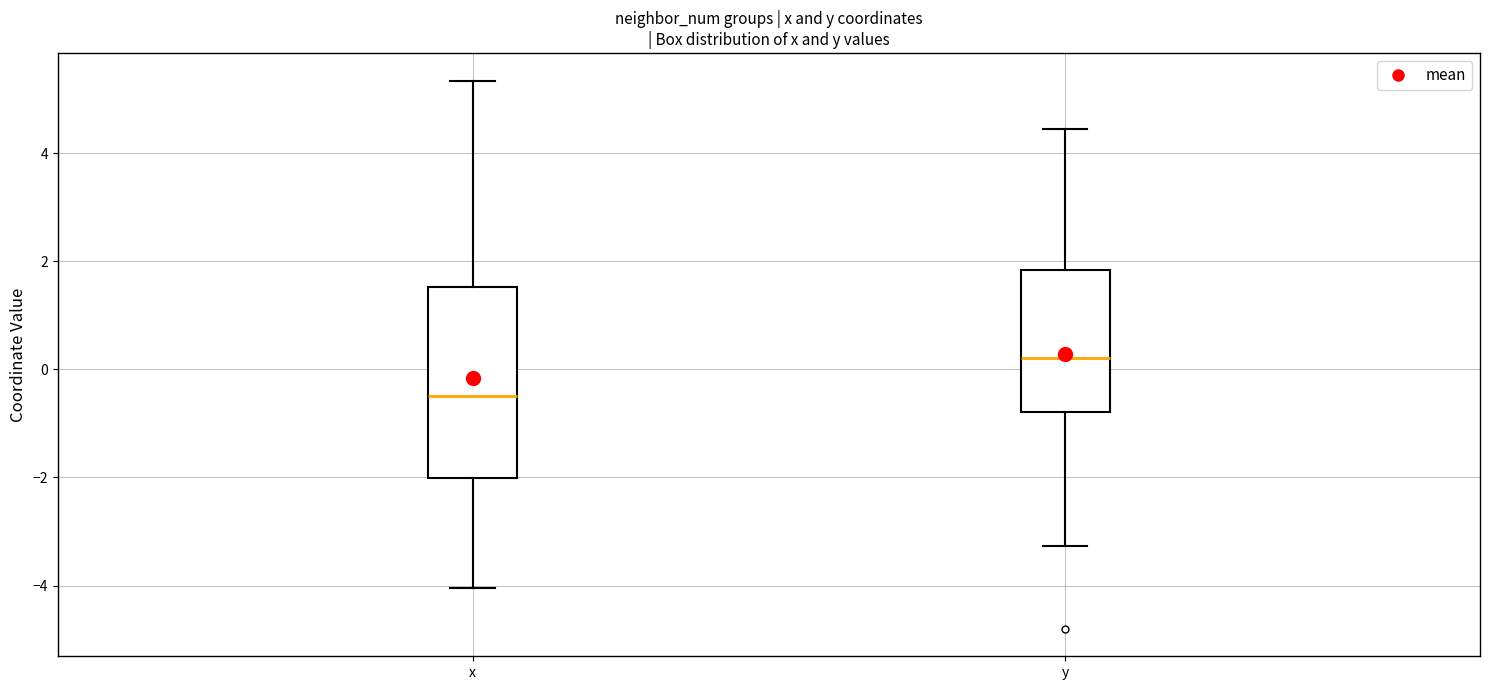

Where does the upper whisker of the box for x end on the y-axis? The values are not printed on the chart, so give them approximately, as read against the axis.

5.4